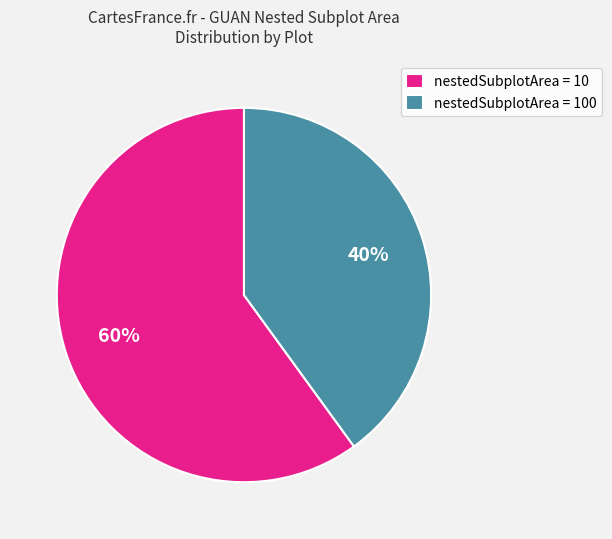

What percentage is the nestedSubplotArea = 10 slice, to the nearest percent?

60%